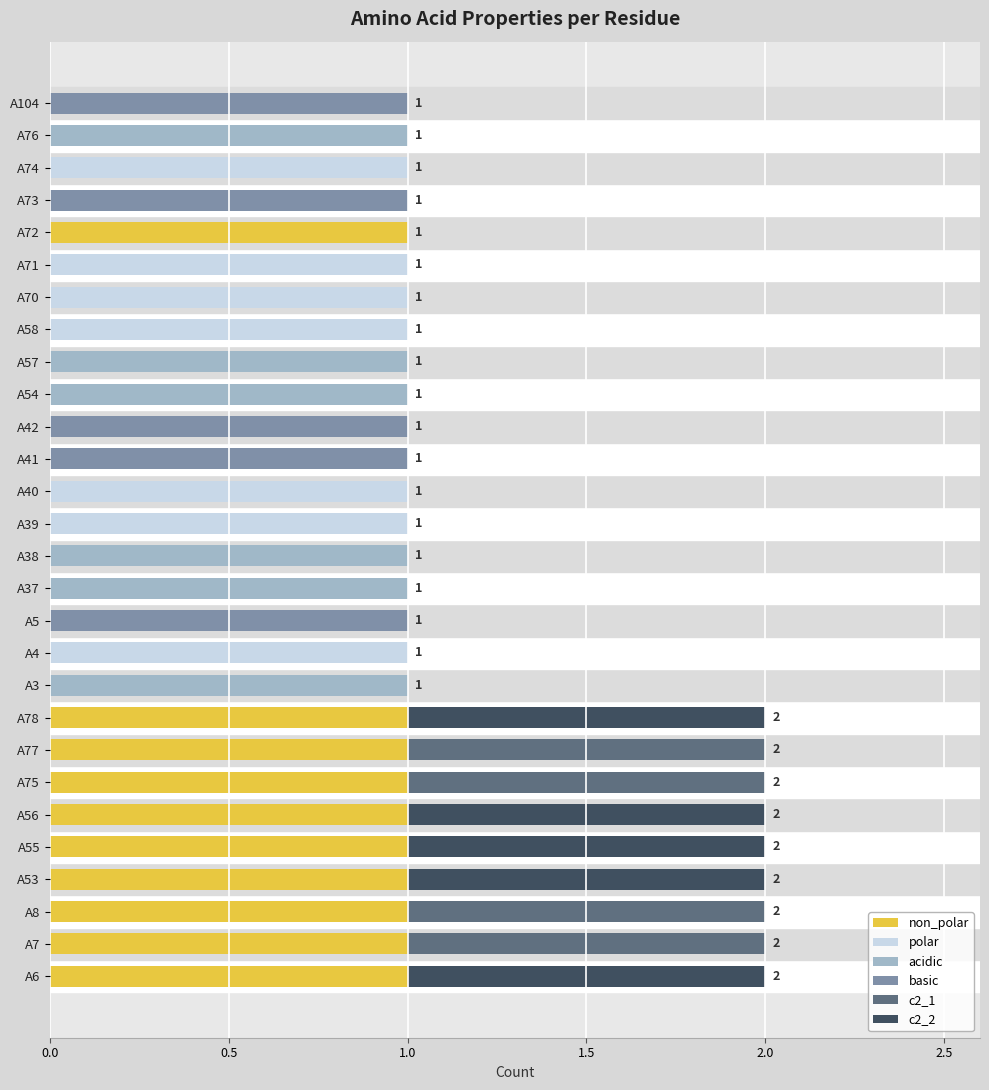

How many c2_1 values are between 0 and 1?

28